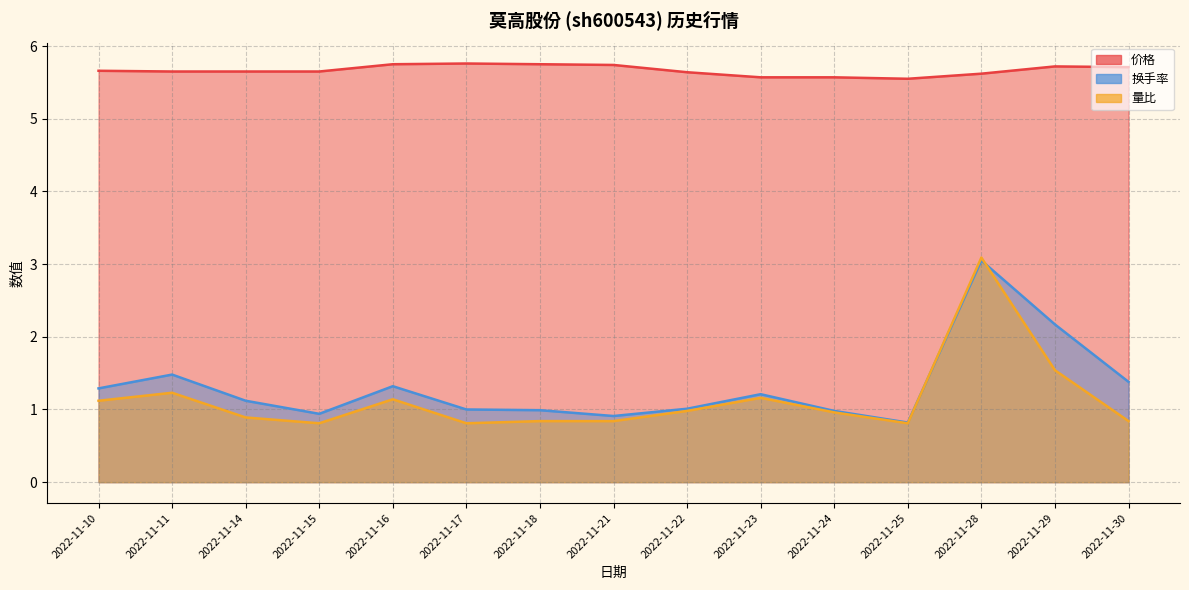

The 量比 series shows 1.4 at 2022-11-18. True or false?

False